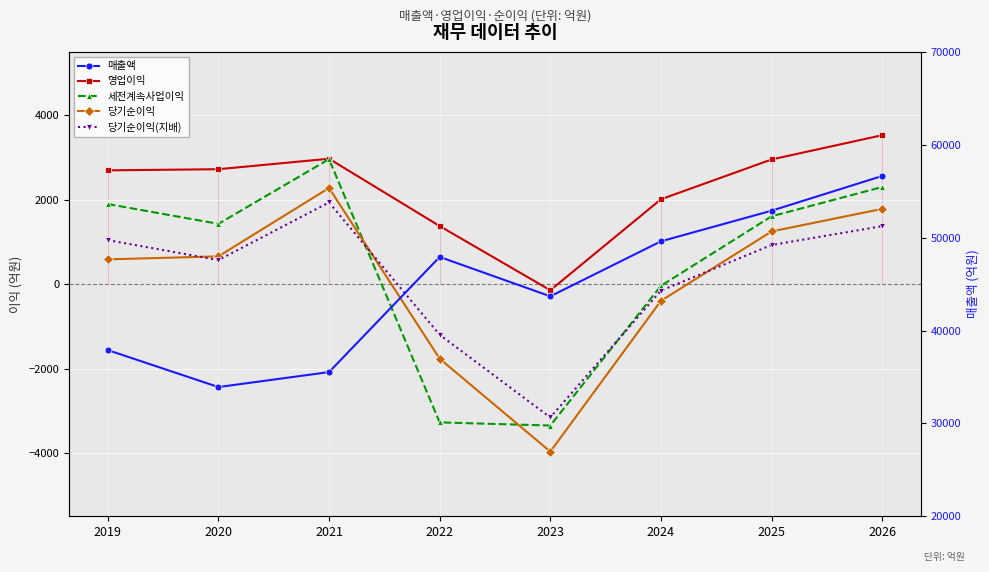

Which series has the largest range (max minus min)?

매출액